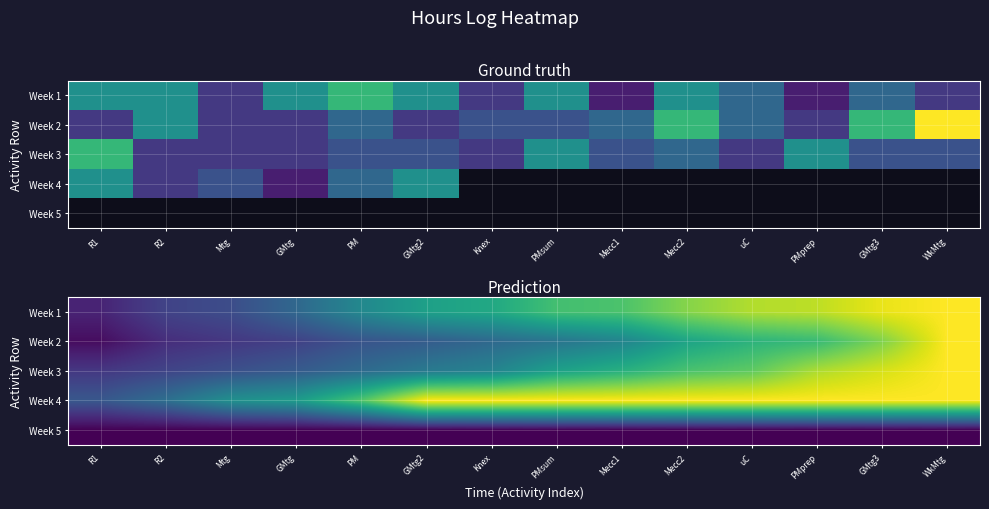

What is the difference between the Week 2 values at Knex and GMtg3?

2.8